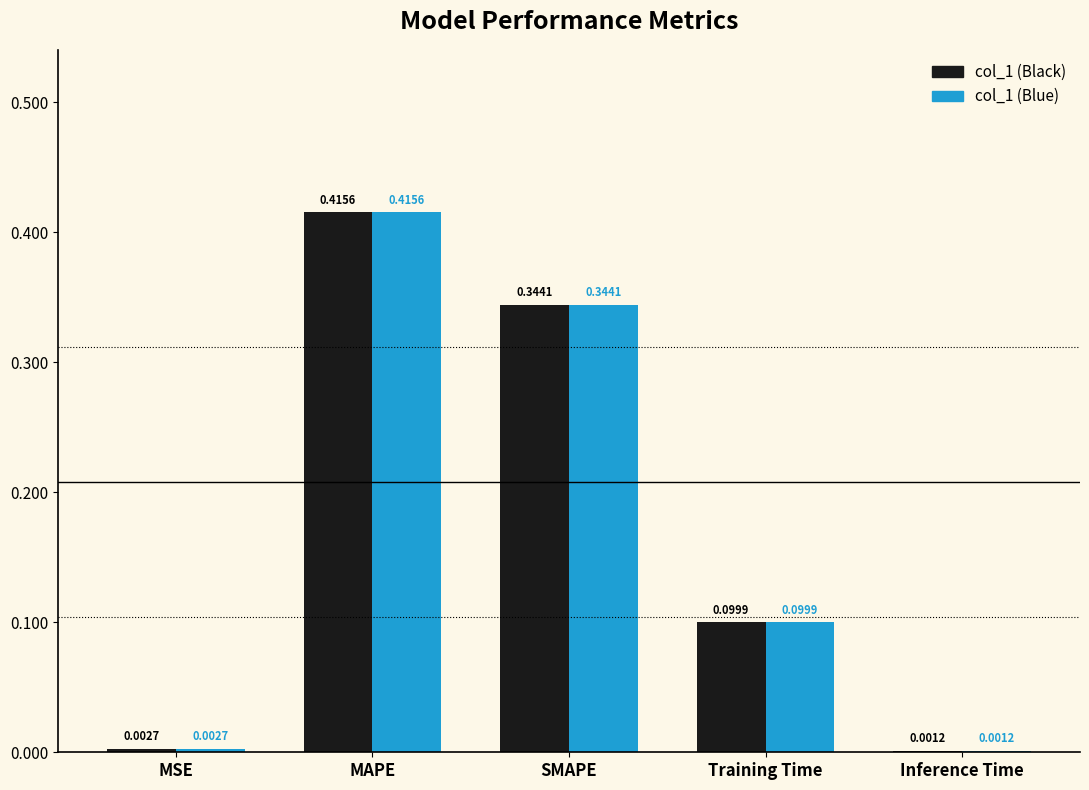

What is the sum of the col_1 (Blue) values at Training Time and MSE?

0.1